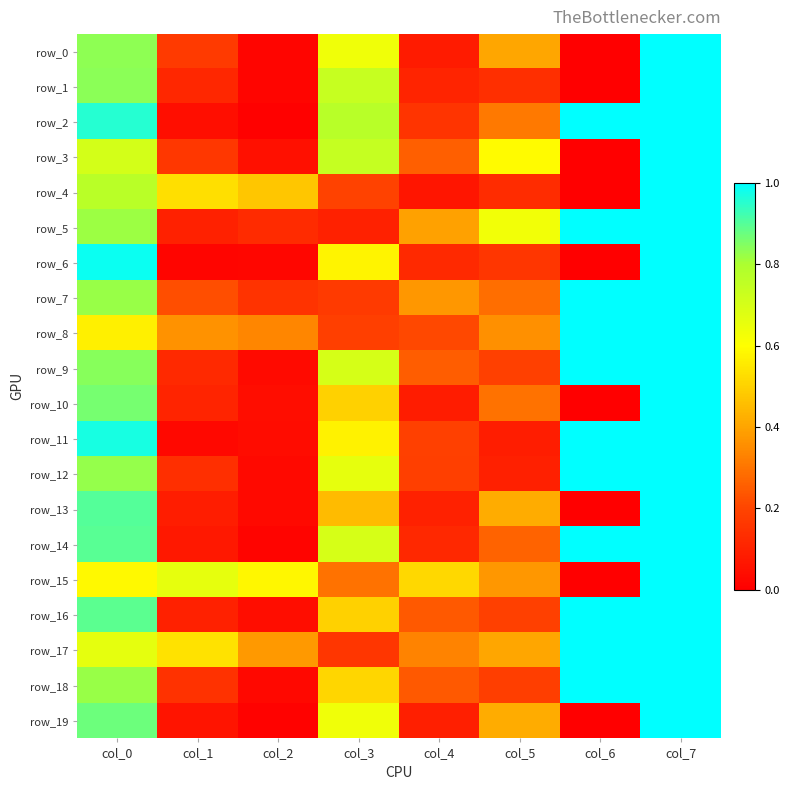

Which series changed the most between col_4 and col_6?

row_14